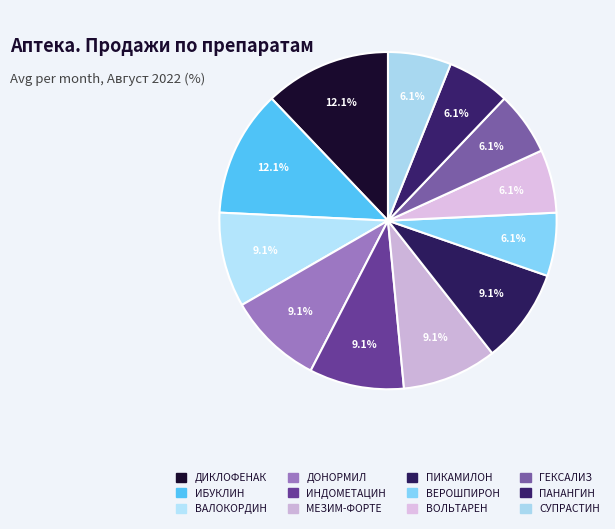

Count the number of slices in the pie.

12